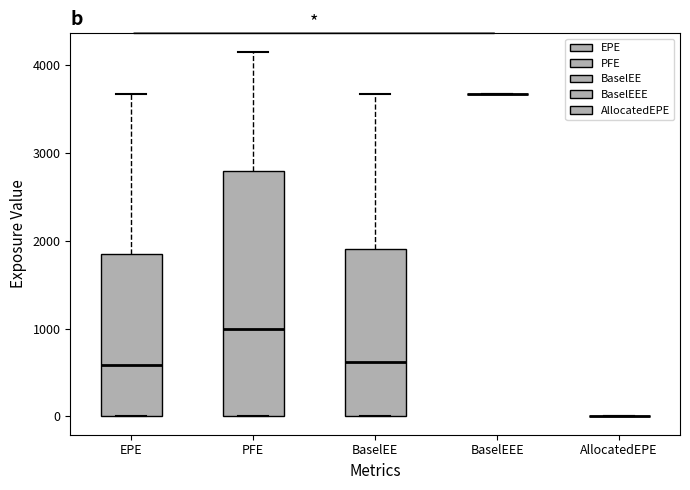

Reading left to right, read every box against the y-axis: the position of its median line, the range the box covers, and the ends of its whiskers. The values are not printed on the chart, so give them approximately, as read against the axis.

EPE: median 600, box 0 to 1900, whiskers 0 to 3700
PFE: median 1000, box 0 to 2800, whiskers 0 to 4100
BaselEE: median 600, box 0 to 1900, whiskers 0 to 3700
BaselEEE: box collapsed to a line at 3700, whiskers 3700 to 3700
AllocatedEPE: box collapsed to a line at 0, whiskers 0 to 0